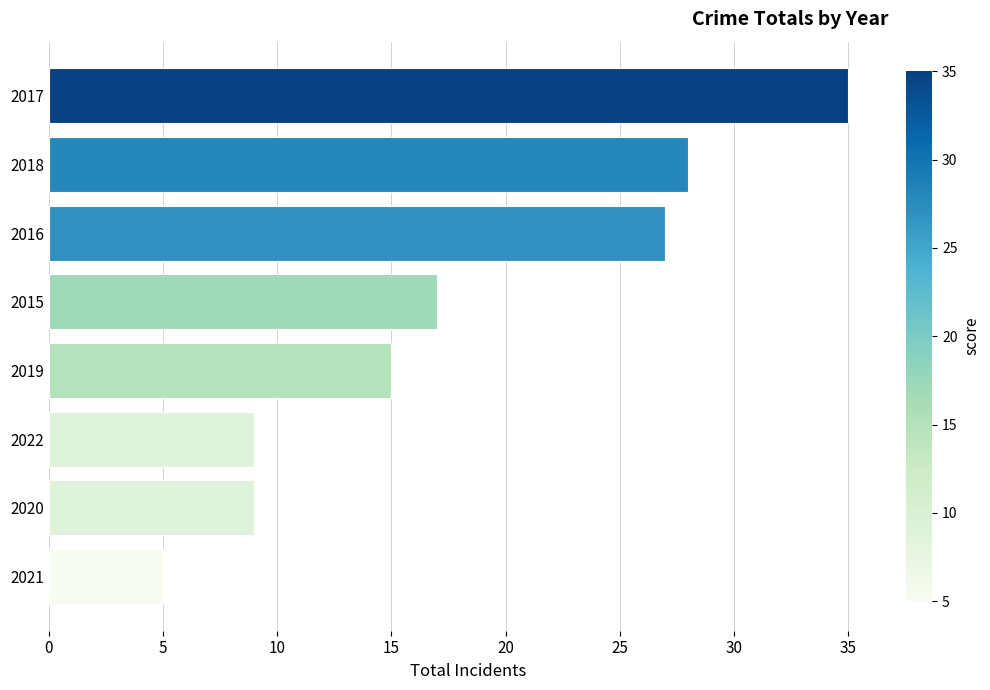

The chart shows a value of 43 at 2018. True or false?

False